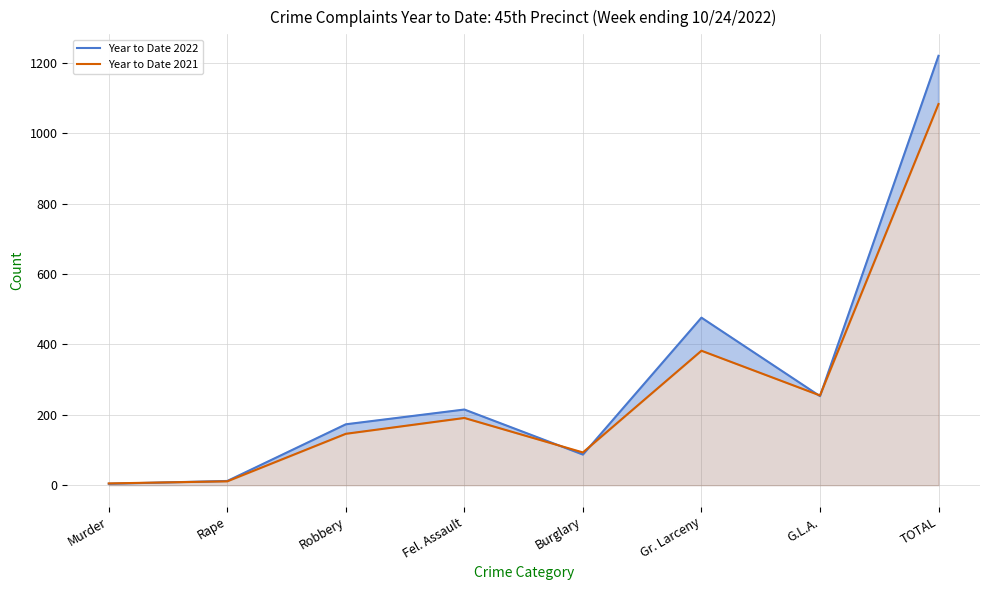

What is the highest value of the Year to Date 2021 series?

1083